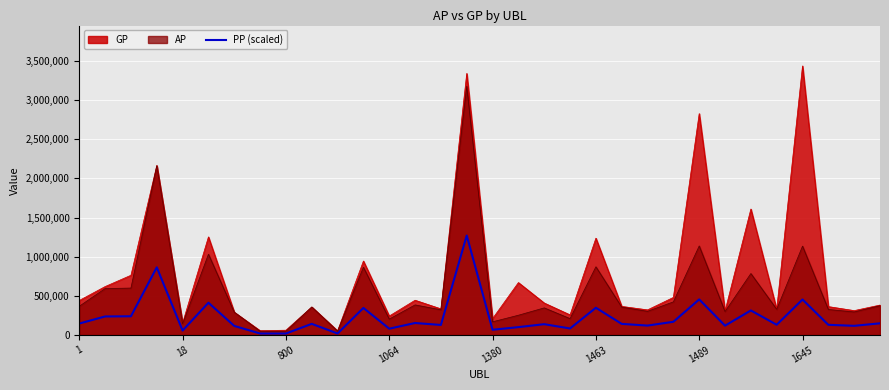

What is the smallest value displayed?

19612.0